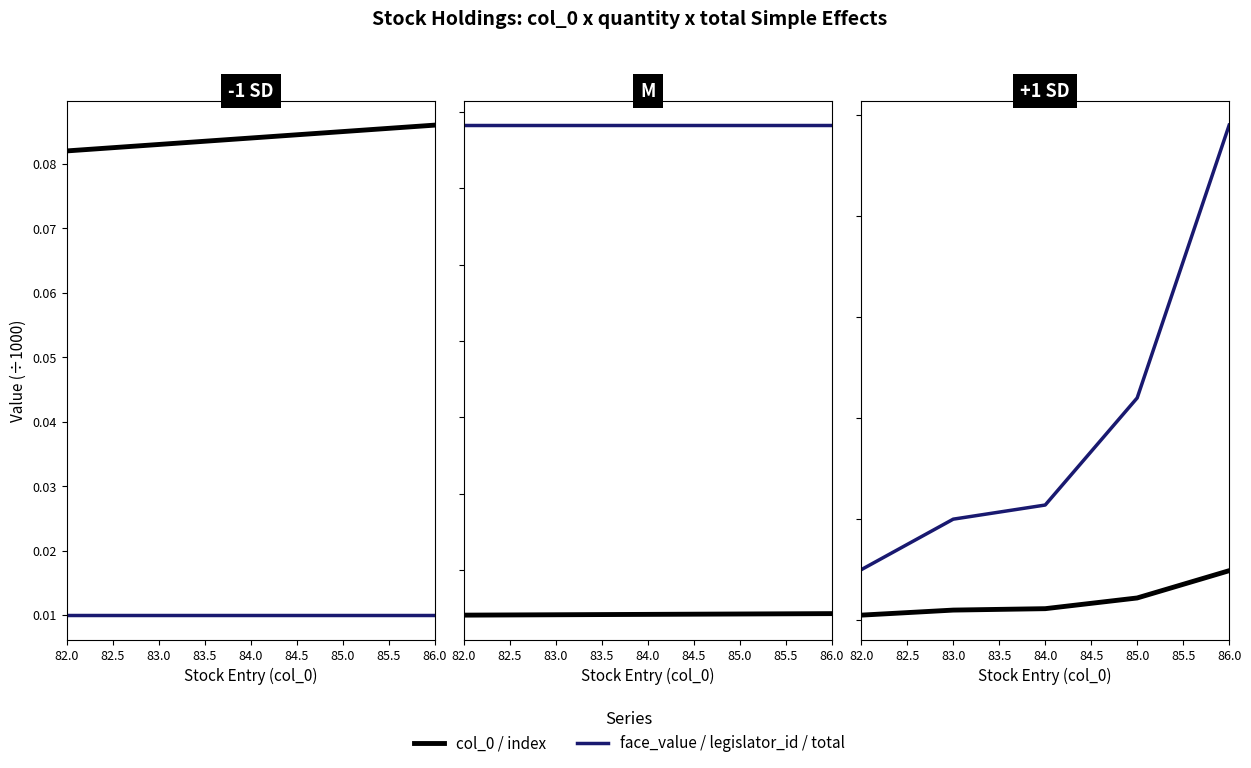

True or false: face_value / legislator_id / total (÷1000) has a value of 43.6 at 82.0.

False